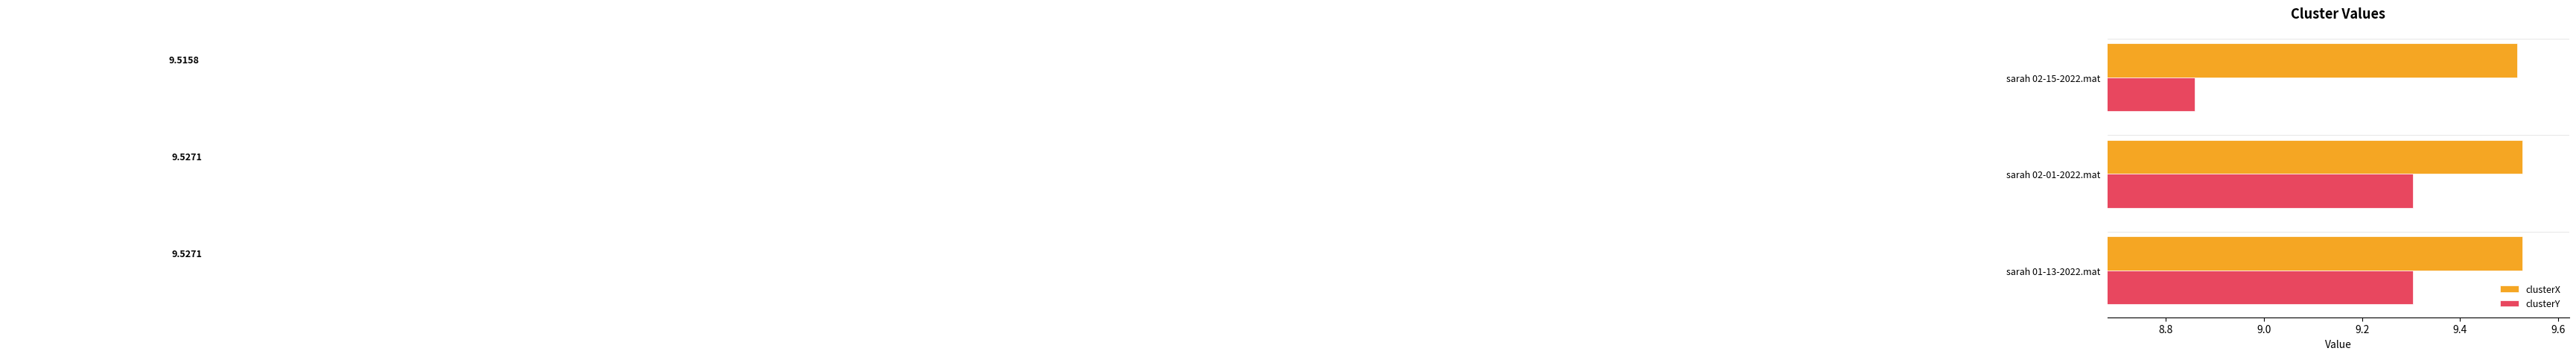

Which series has the largest total across all categories?

clusterX